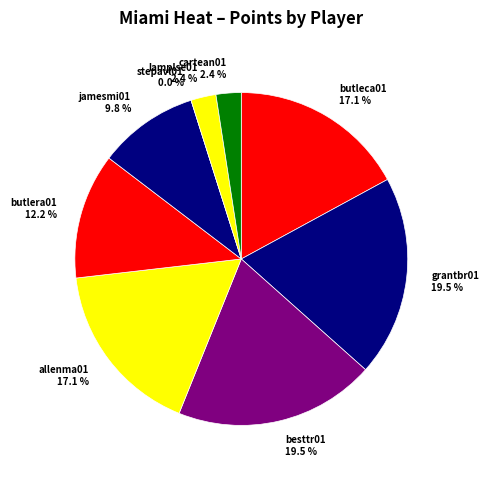

To the nearest percent, what percentage of the pie is lamplse01?

2%